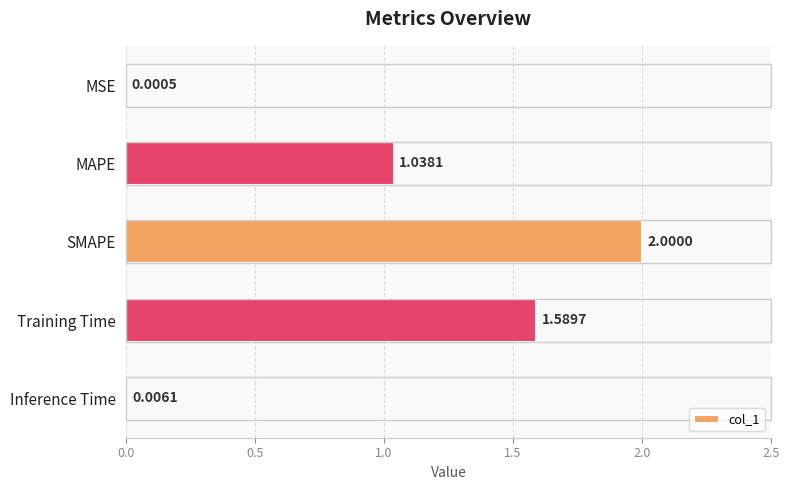

What is the sum of all values?

4.6